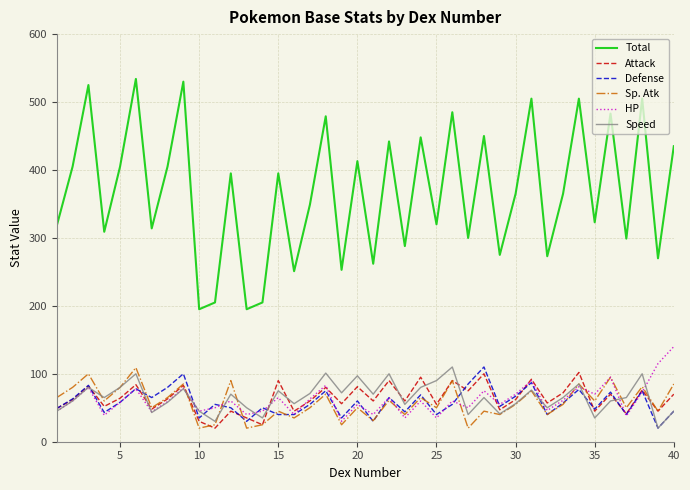

What are all the series names shown in the legend?

Total, Attack, Defense, Sp. Atk, HP, Speed